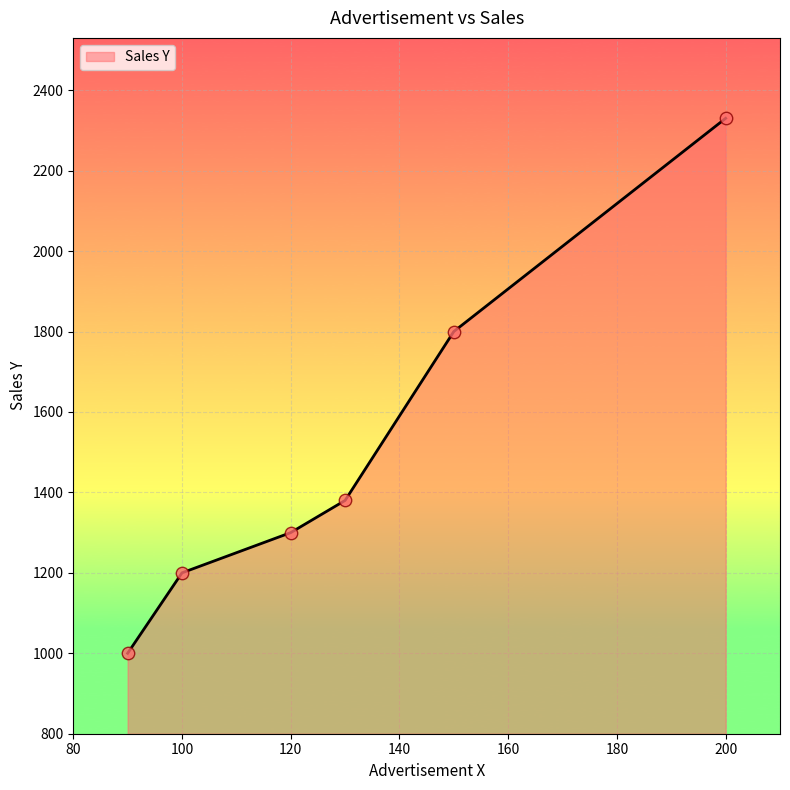

What is the difference between the maximum and second lowest values?

1130